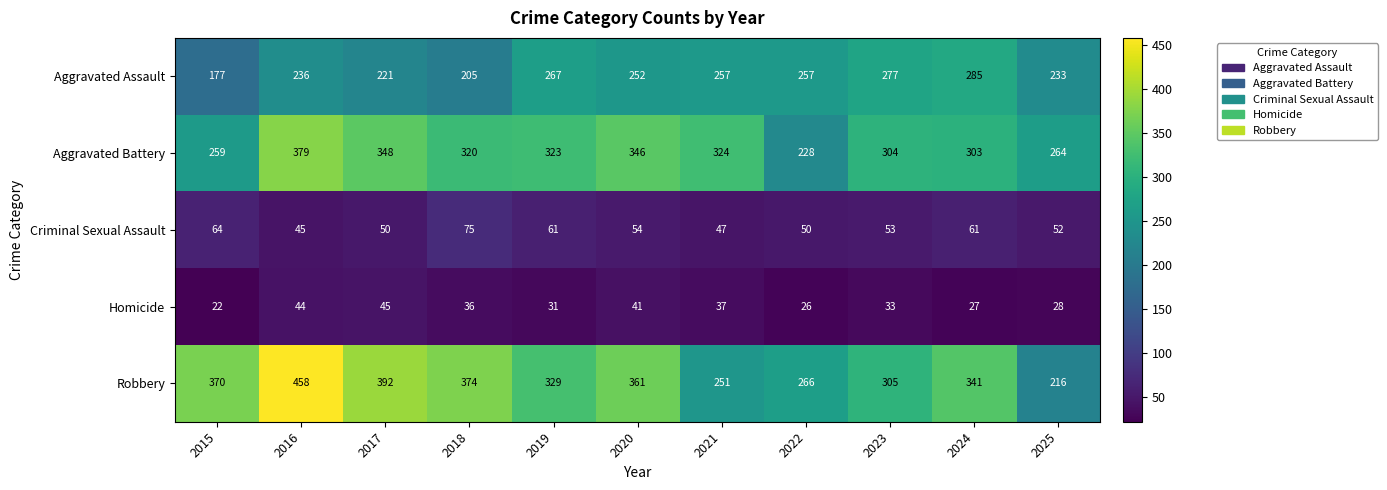

Count the number of categories in the chart.

11